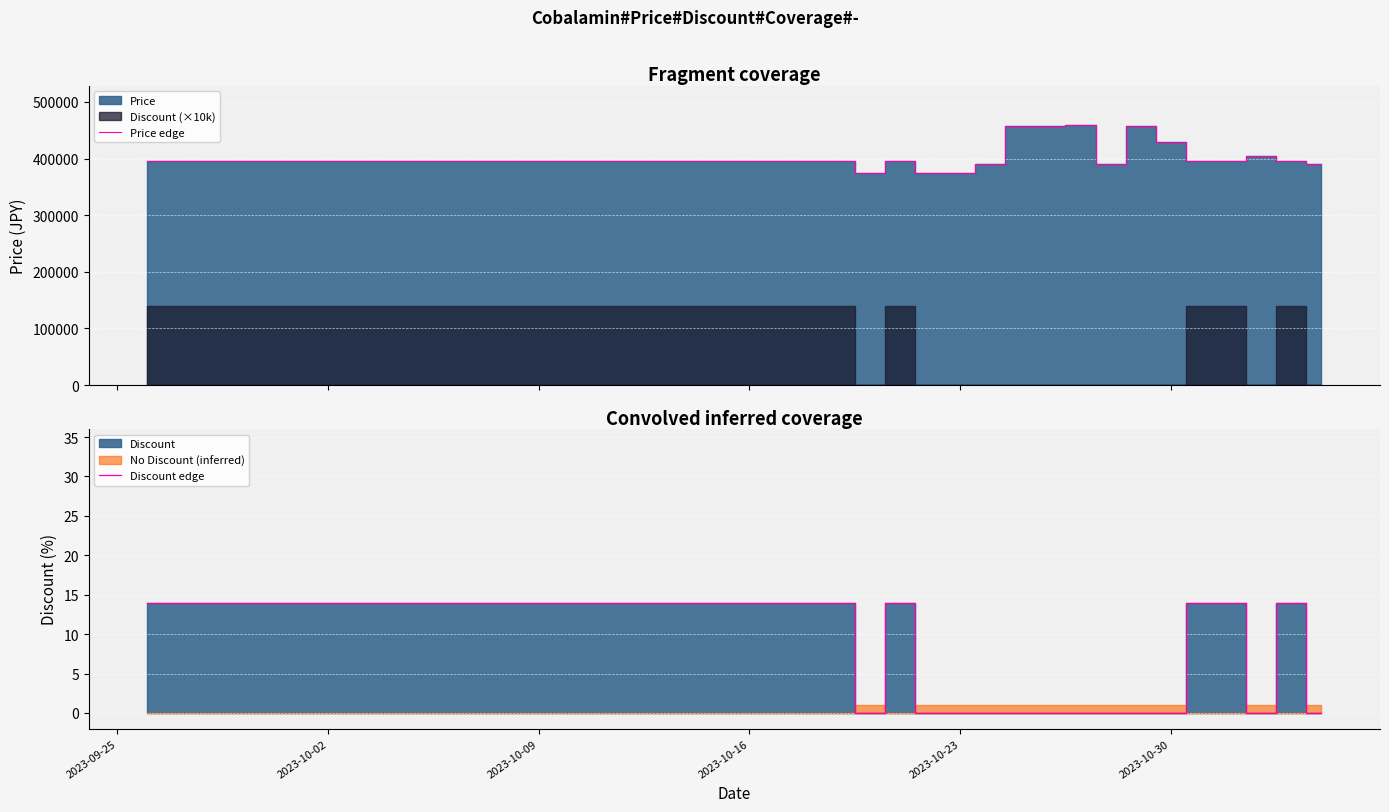

Which series has the largest total across all categories?

Price edge